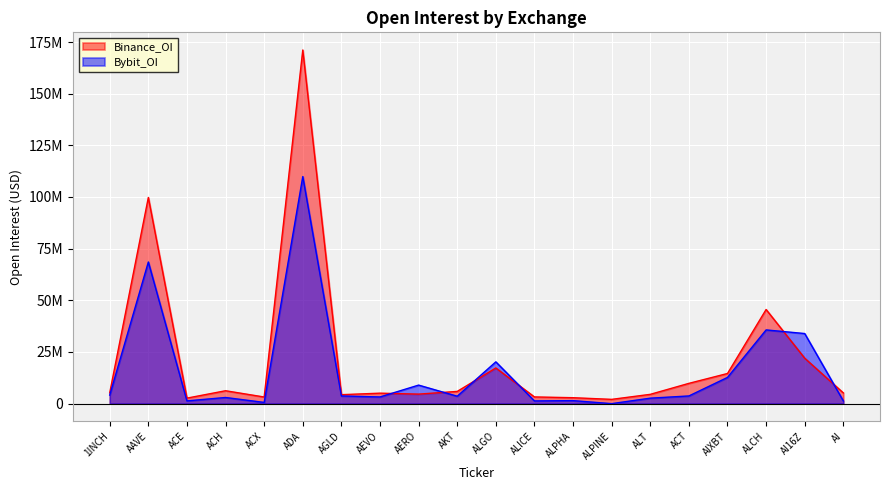

List the series in order of their overall mean, highest first.

Binance_OI, Bybit_OI